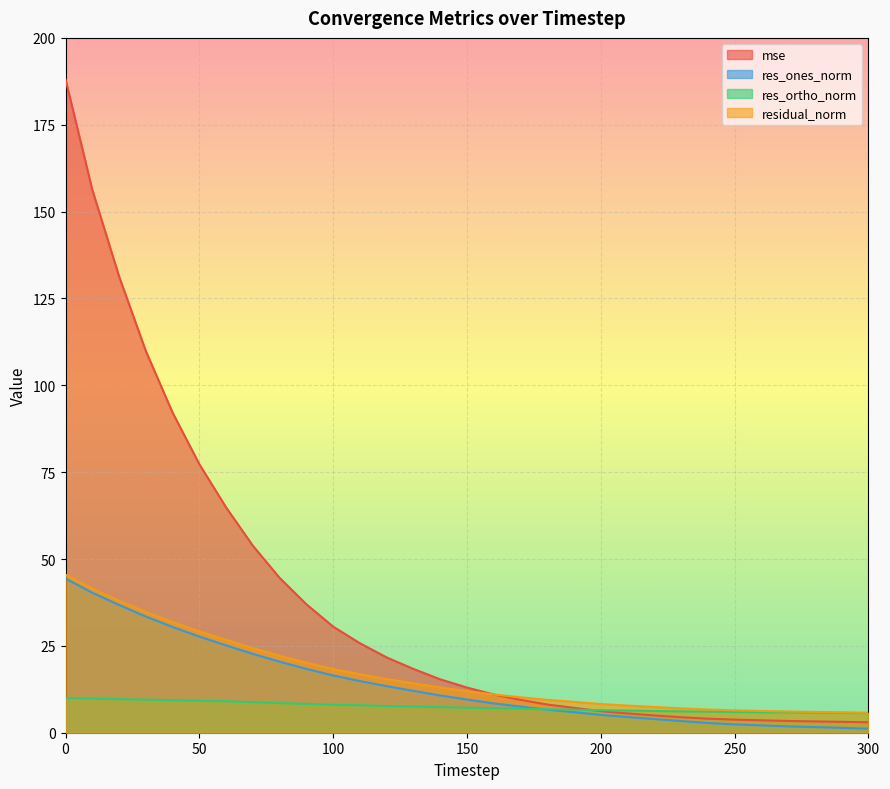

What is the smallest value displayed?

1.2